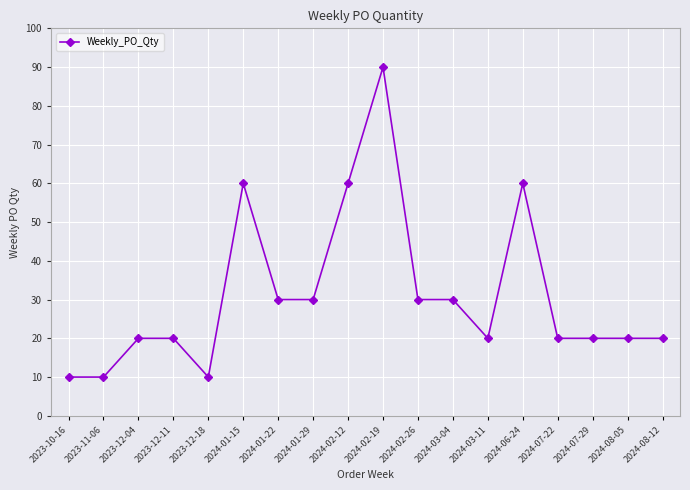

What is the ratio of the value at 2024-02-12 to the value at 2024-08-05?

3.0